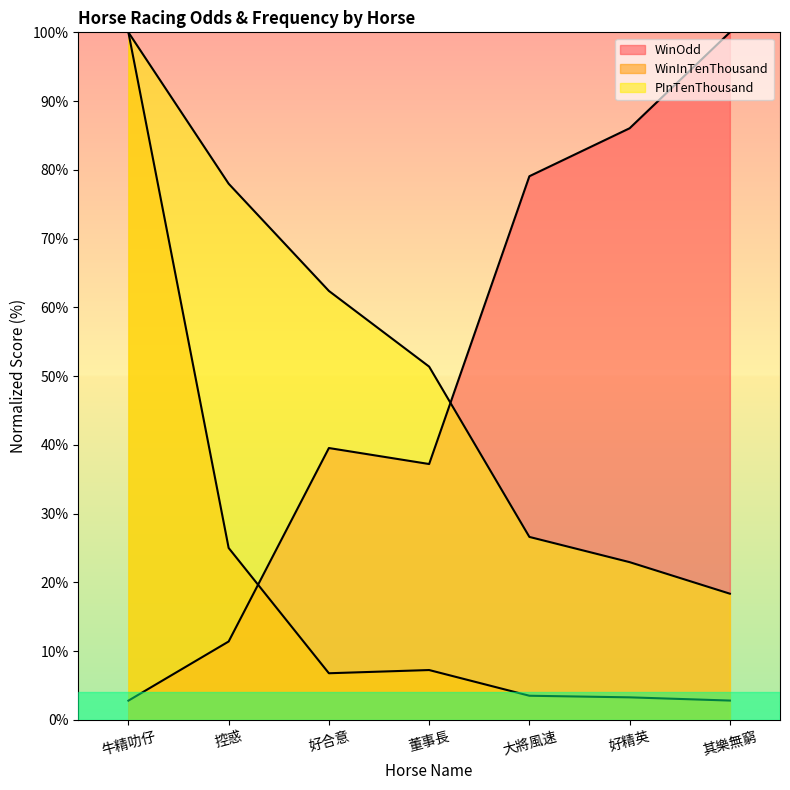

What is the label of the 7th point from the left?

其樂無窮